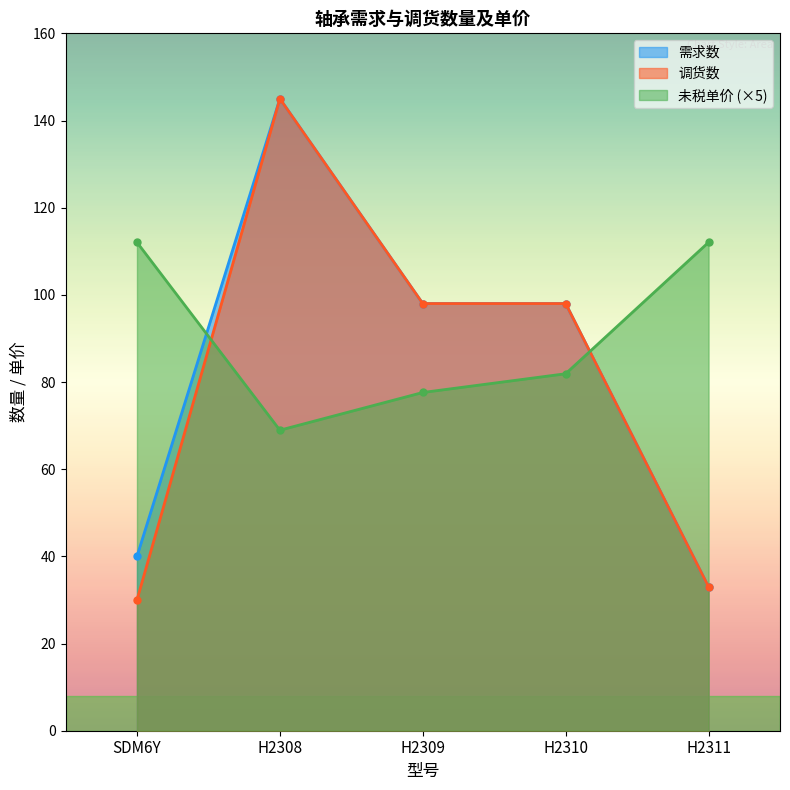

What is the minimum value for 调货数?

30.0